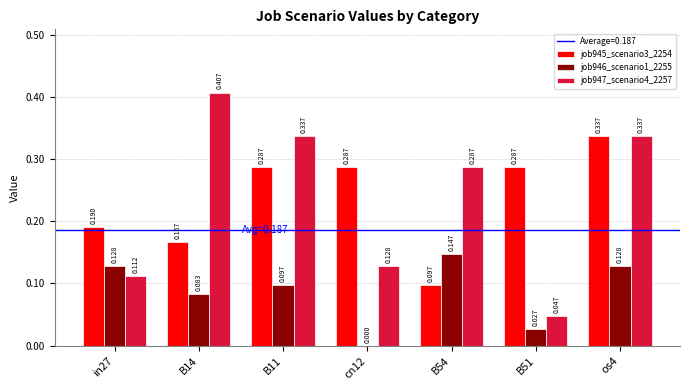

Between cn12 and B51, which is larger?

cn12